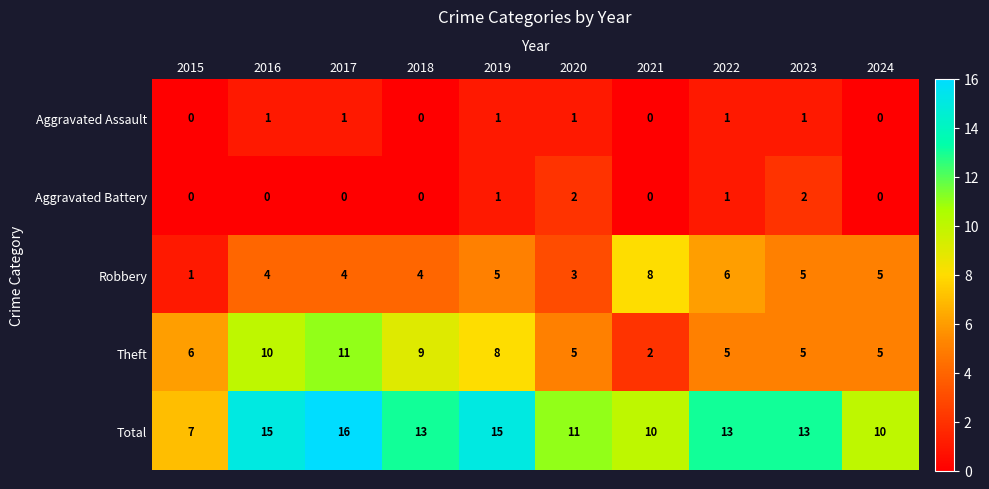

The value of Aggravated Assault at 2021 is -1. True or false?

False